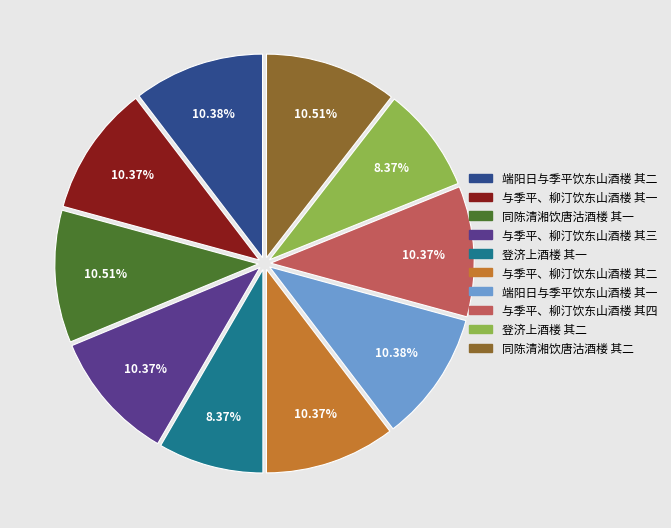

Is 与季平、柳汀饮东山酒楼 其三 the majority of the pie?

No